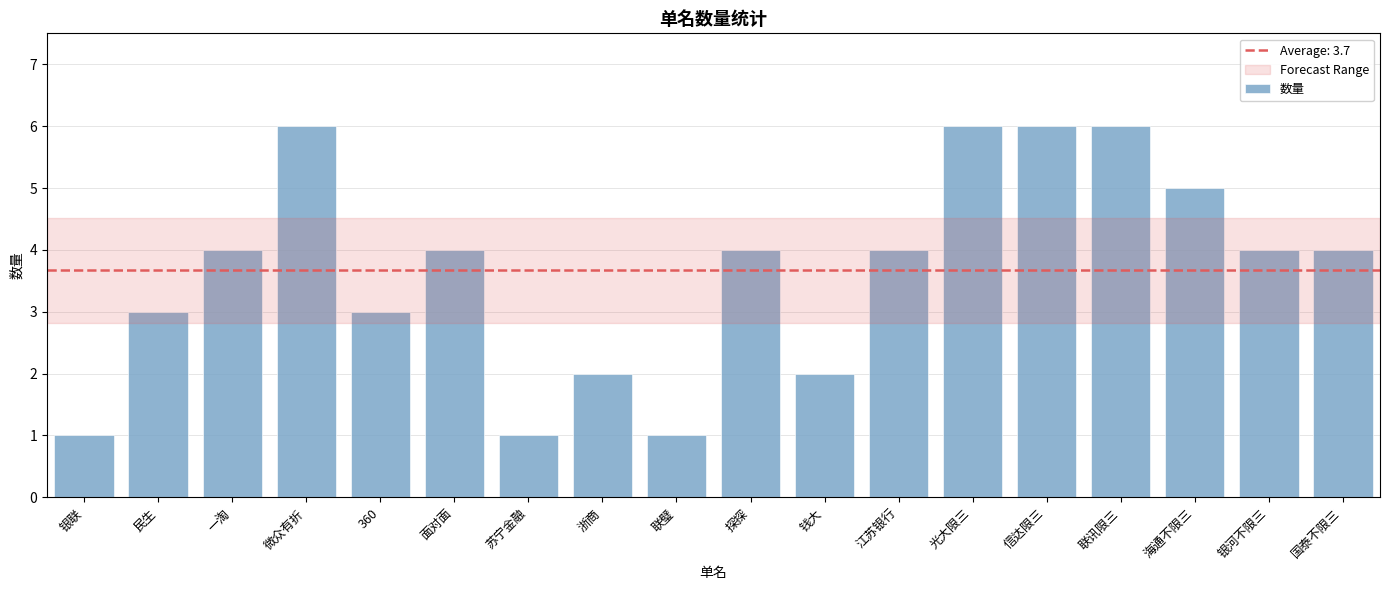

What is the label of the 18th bar from the left?

国泰不限三